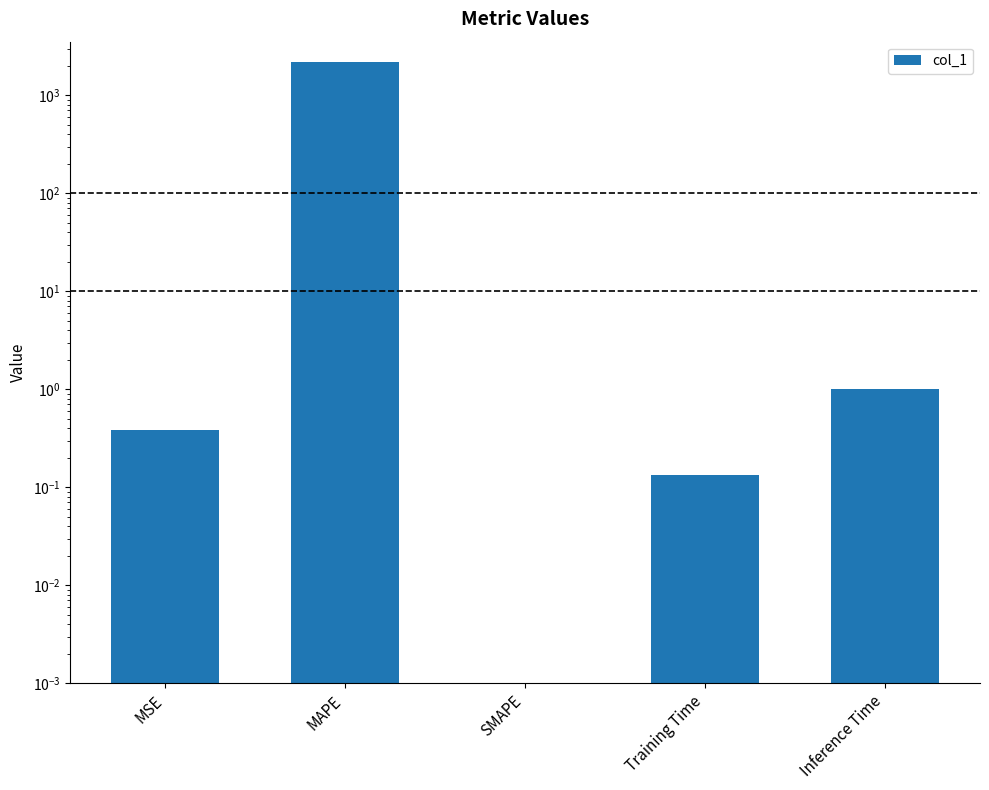

What is the change in value from MSE to SMAPE?

-0.4